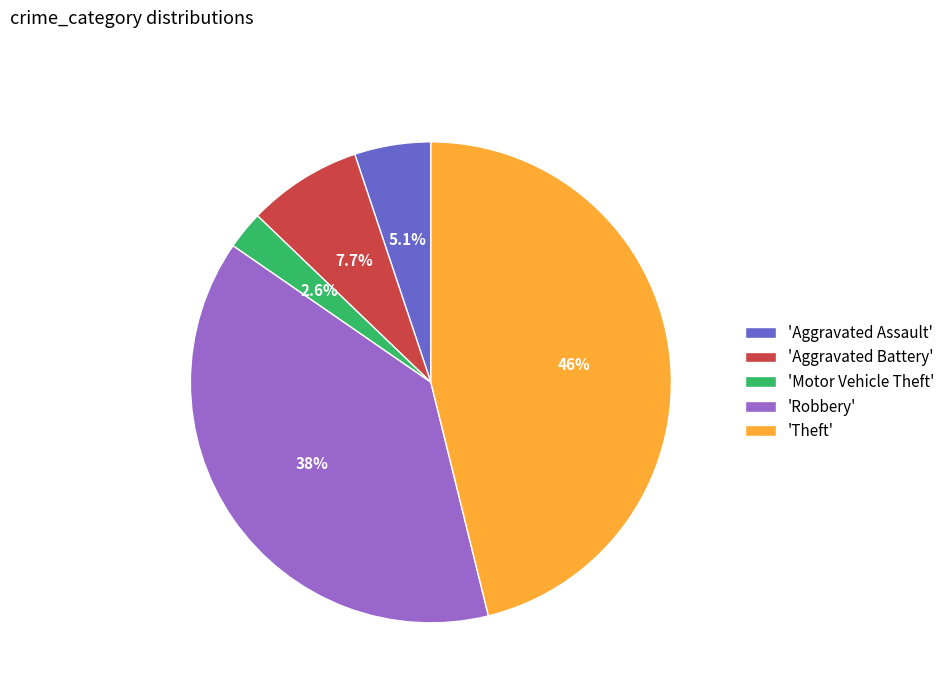

Which category has the smallest portion of the pie?

'Motor Vehicle Theft'